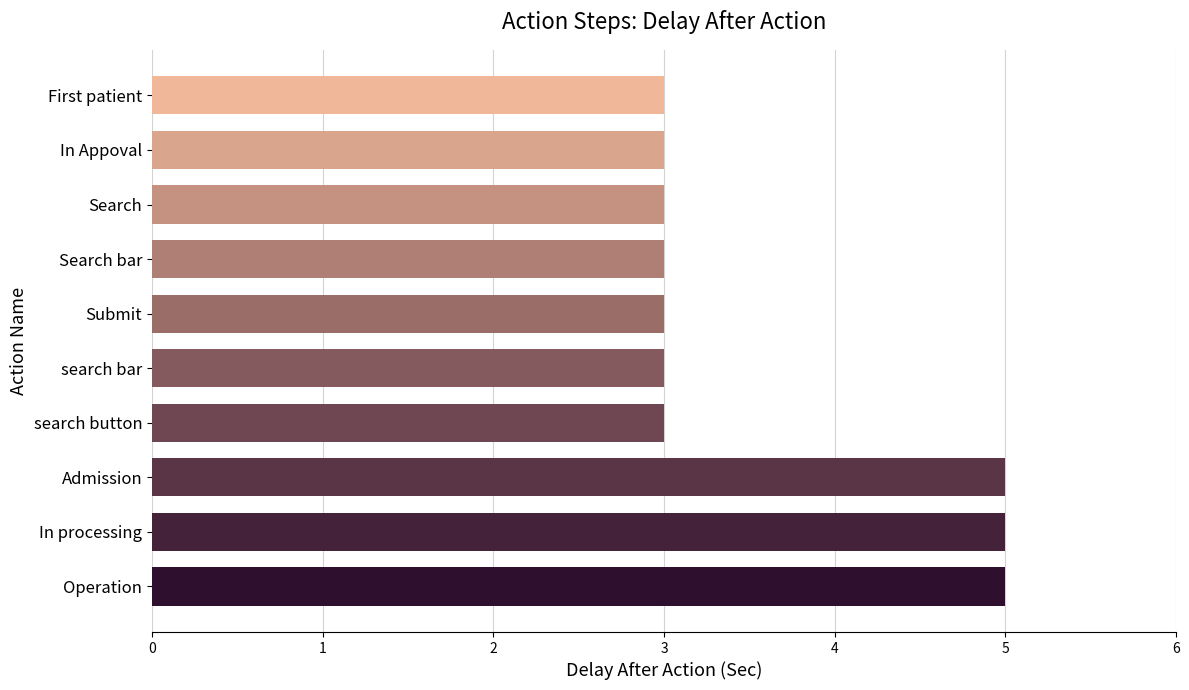

What is the maximum value shown in the chart?

5